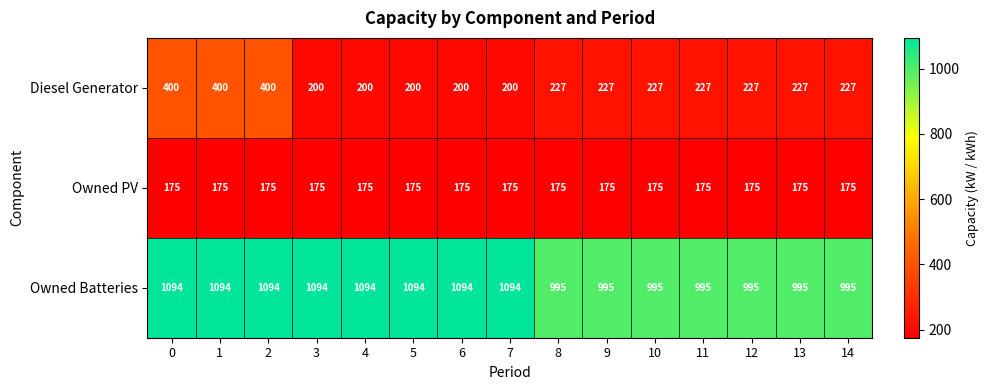

What is the approximate value of Owned Batteries at 7, to the nearest 5?

1095